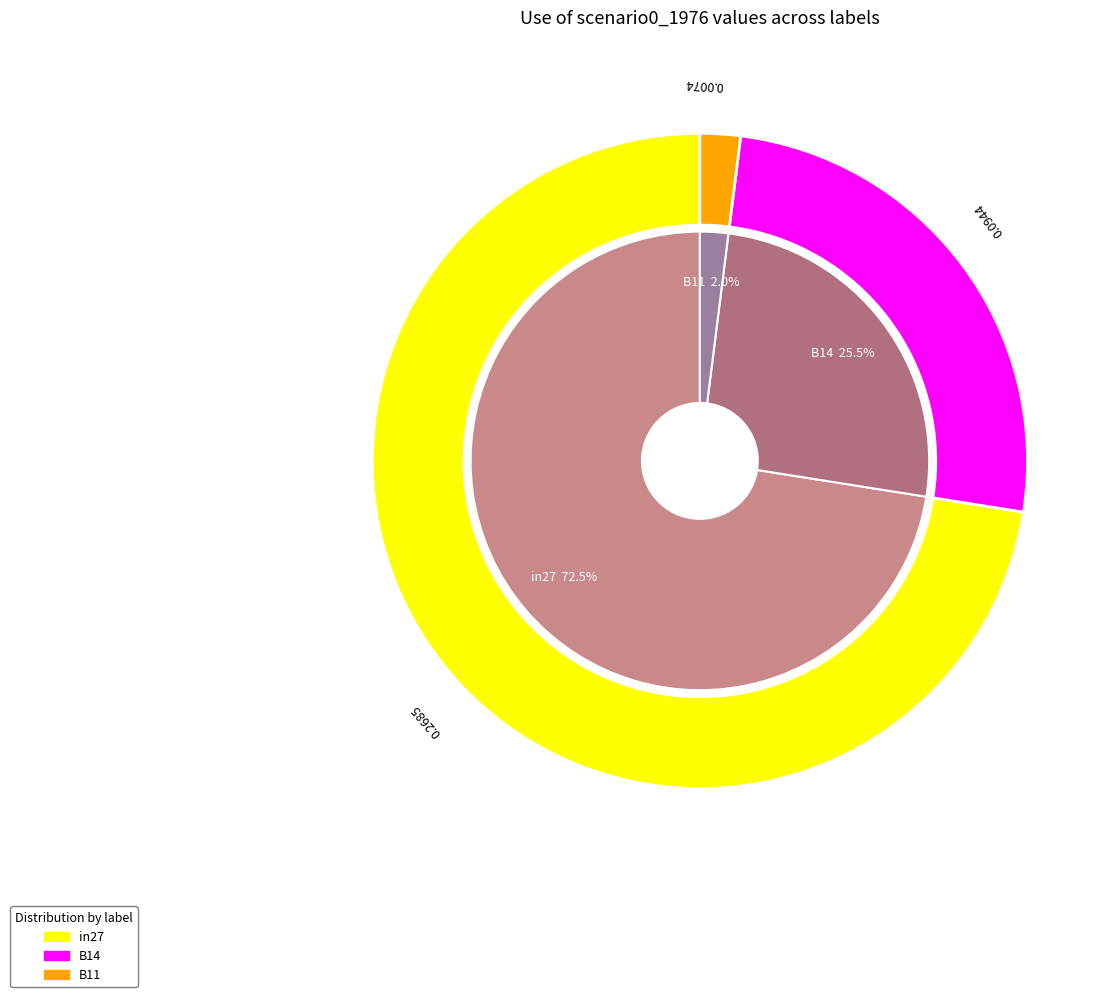

What percentage is NOT represented by B11?

98.0%